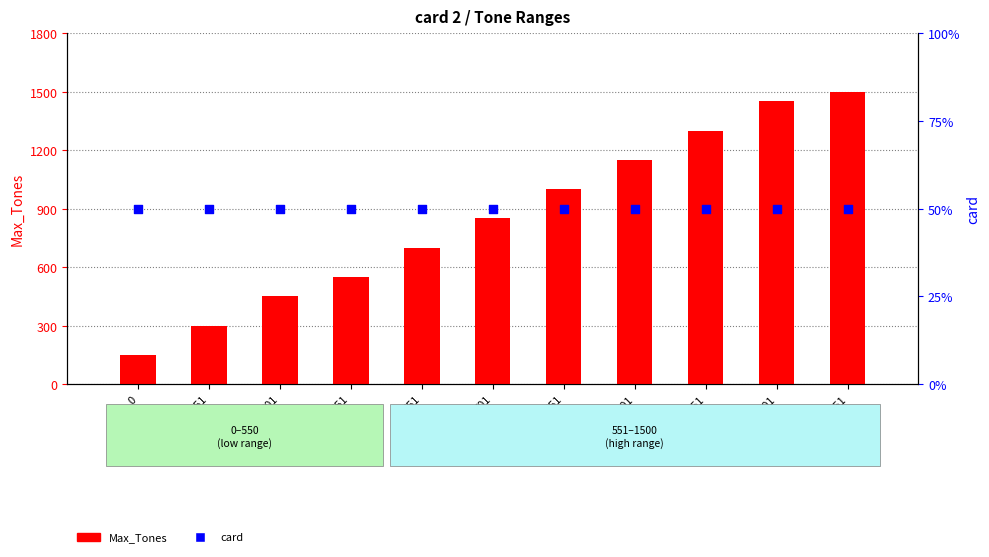

What are all the series names shown in the legend?

Max_Tones, card